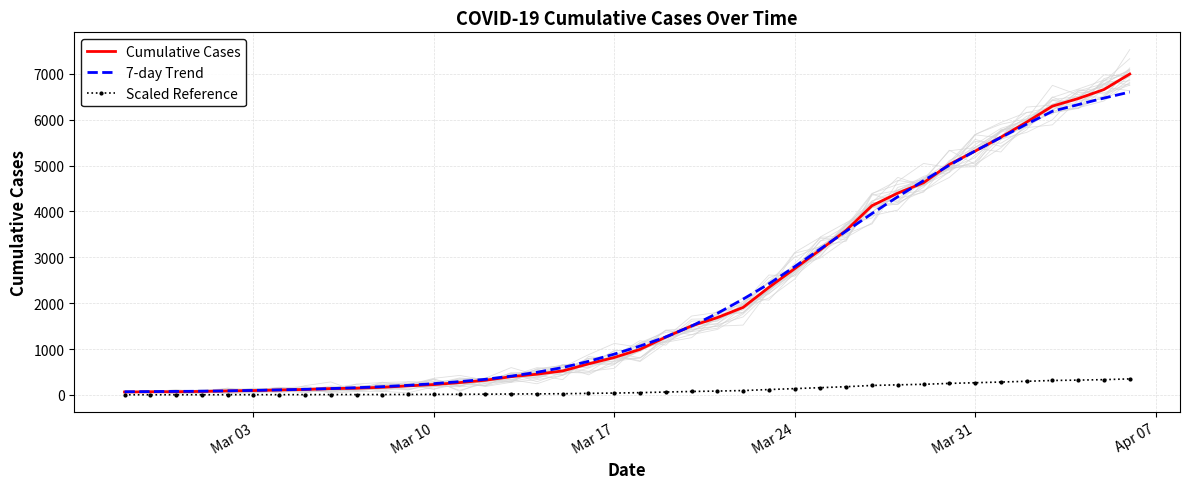

What is the highest value of the Scaled Reference series?

349.8